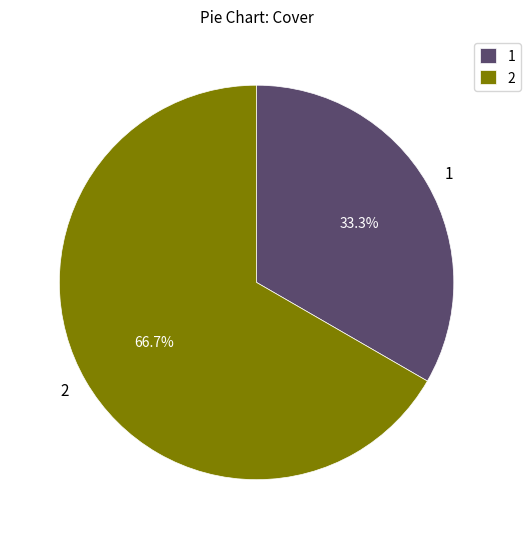

What is the ratio of the value at 1 to the value at 2?

0.5